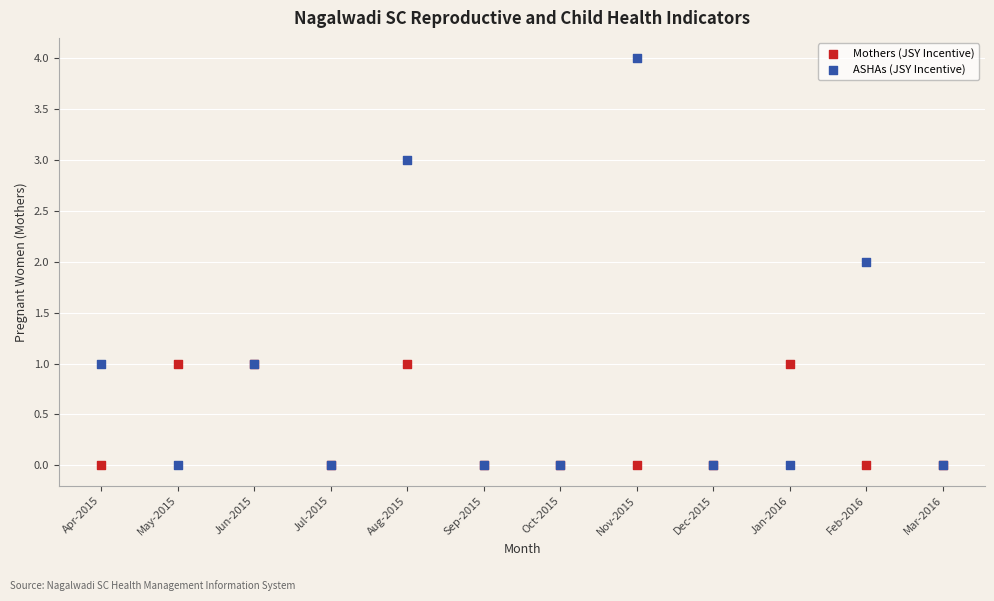

What are all the series names shown in the legend?

Mothers (JSY Incentive), ASHAs (JSY Incentive)